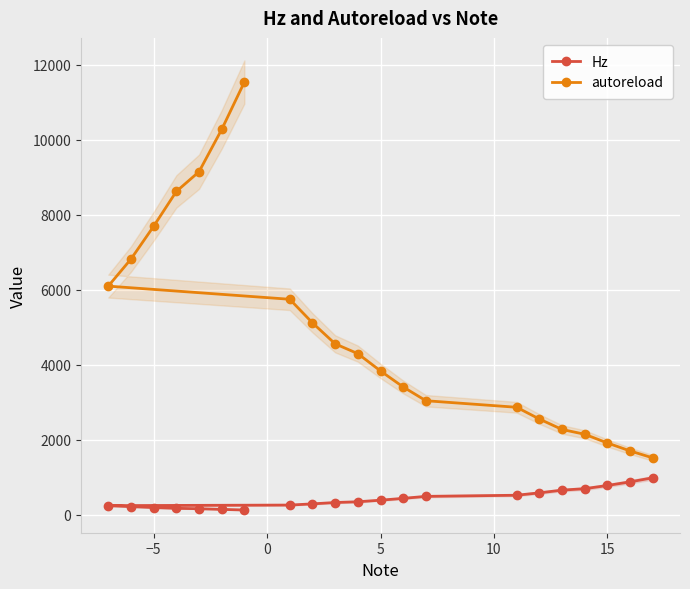

What is the difference between the second highest and second lowest values in the autoreload series?

8569.4